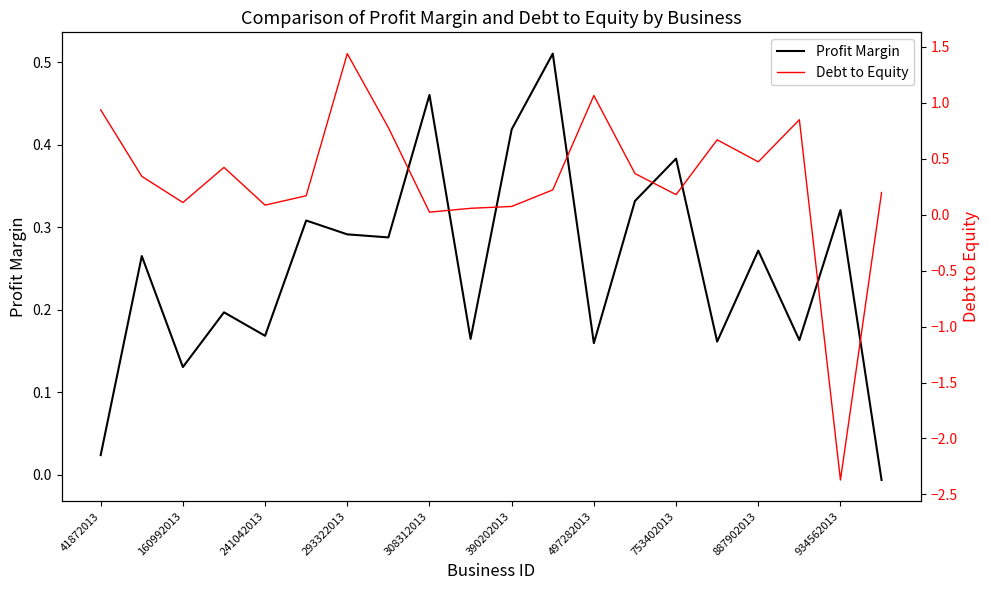

Which series has the largest range (max minus min)?

Debt to Equity